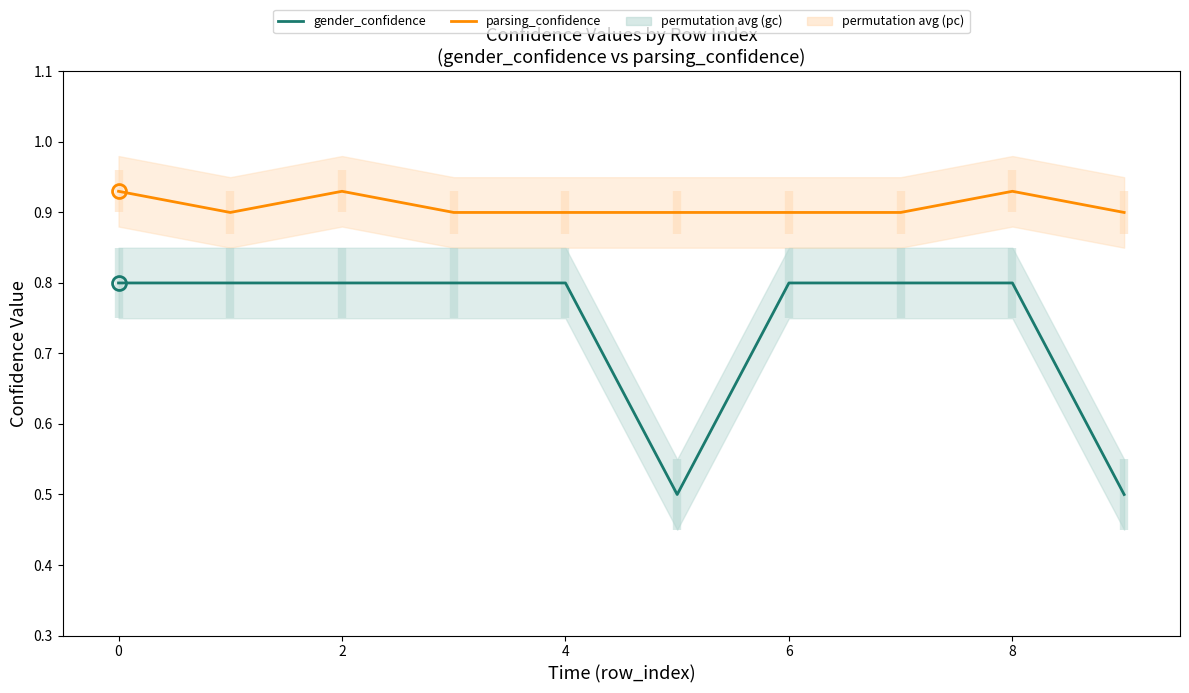

List the series in order of their overall mean, lowest first.

gender_confidence, parsing_confidence